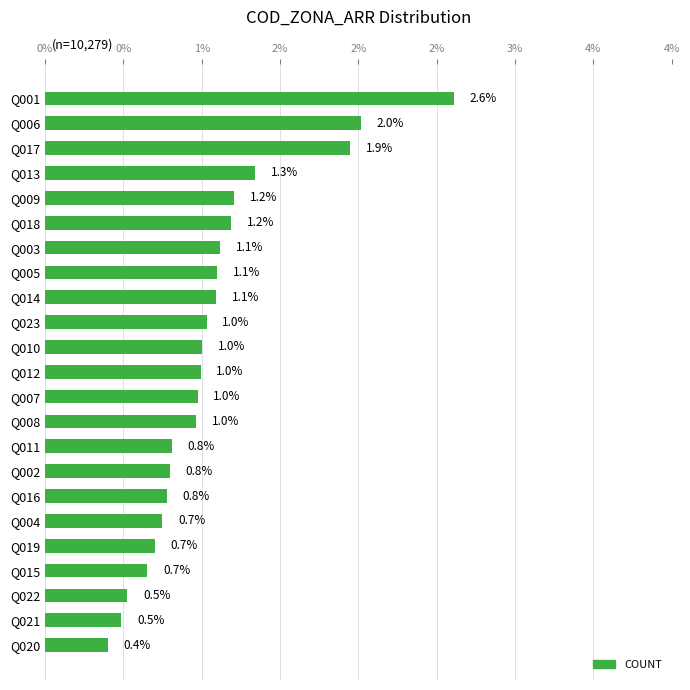

Are the bars horizontal?

Yes